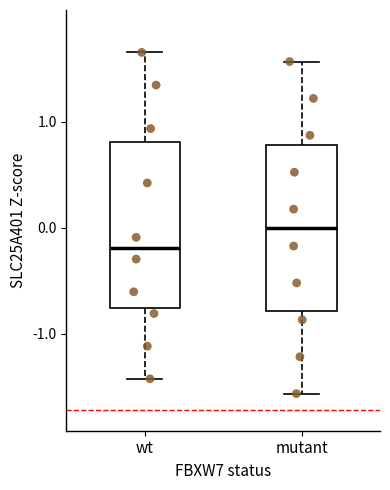

Where does the median line of the box for mutant sit on the y-axis? The values are not printed on the chart, so give them approximately, as read against the axis.

0.0